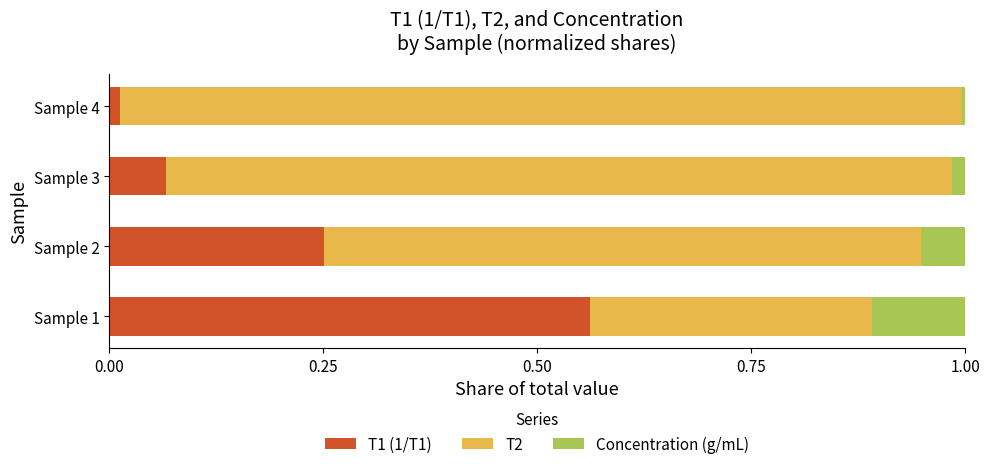

What is the difference between the maximum and minimum values in the T1 (1/T1) series?

0.5